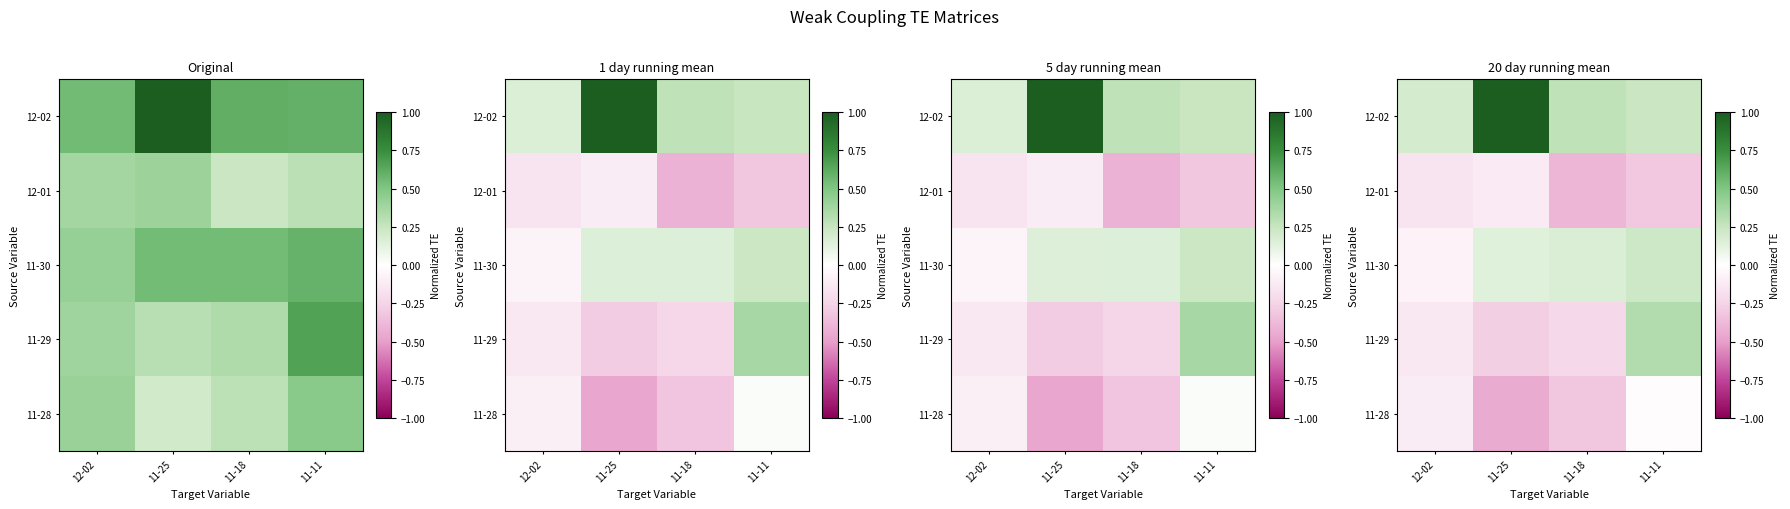

At which label does 11-30 reach its minimum?

12-02